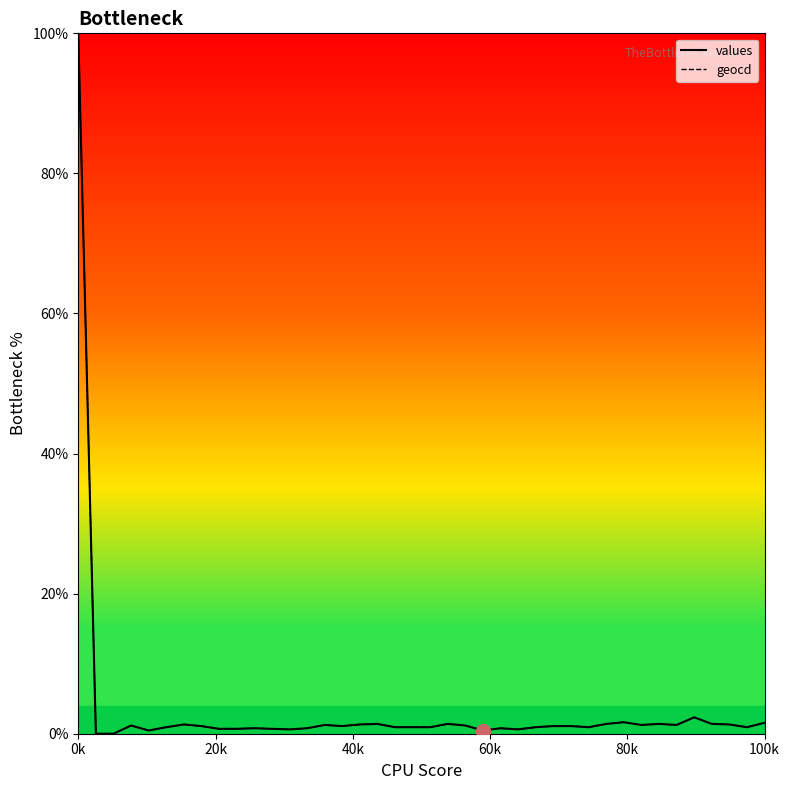

What is the maximum value for values?

100.0